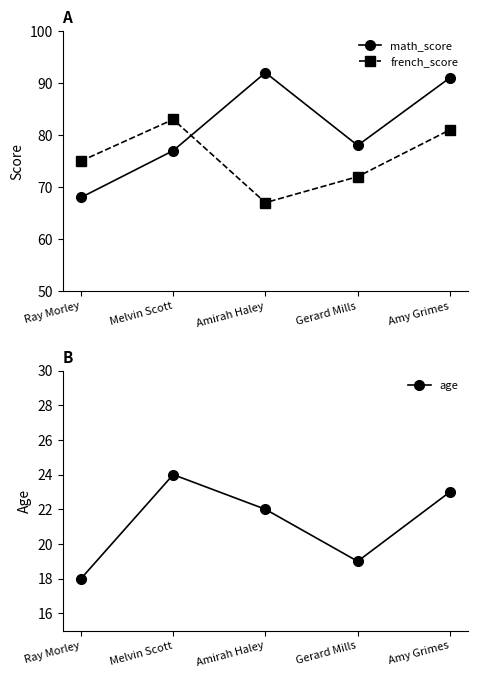

Between which two adjacent categories do french_score and math_score first intersect?

Melvin Scott and Amirah Haley